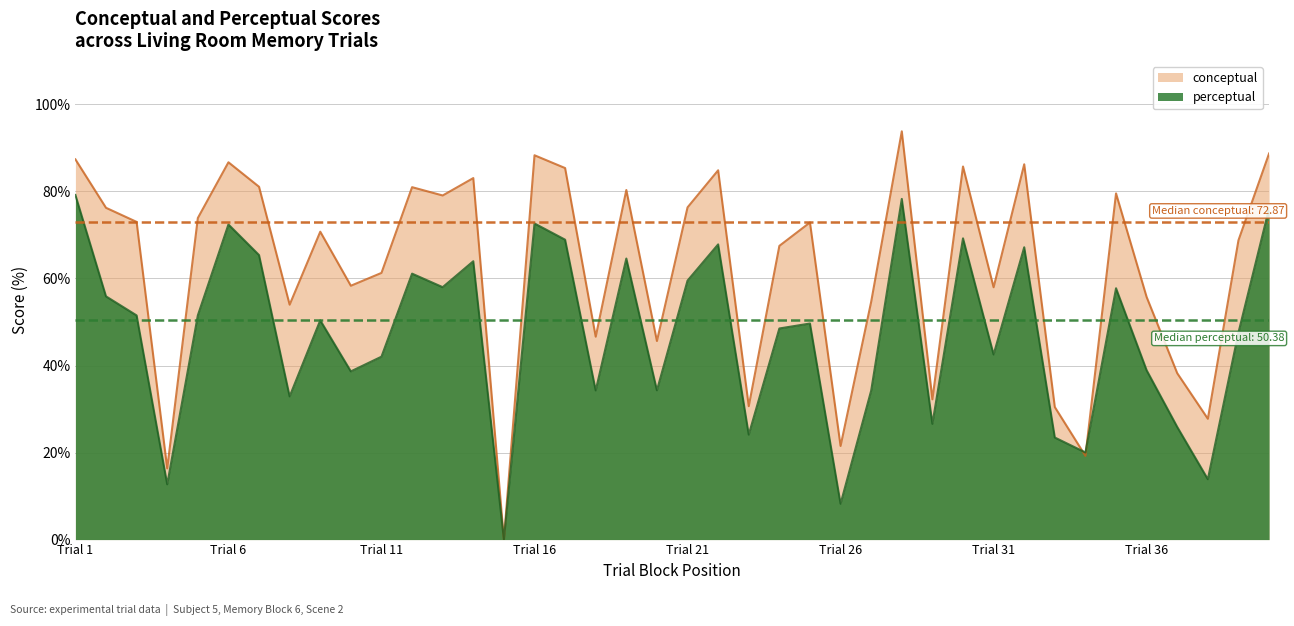

Reading left to right, what are all the values shown in this chart?

conceptual: 87.4	76.2	73.0	16.4	73.9	86.7	81.1	54.0	70.8	58.3	61.3	81.0	79.1	83.1	0.0	88.3	85.4	46.6	80.3	45.6	76.3	84.9	30.7	67.5	72.9	21.5	54.7	93.8	32.2	85.7	58.0	86.2	30.4	19.2	79.5	55.7	38.2	27.8	68.8	88.7
perceptual: 79.2	55.9	51.5	12.7	51.5	72.4	65.4	32.9	50.4	38.6	42.0	61.1	58.0	64.0	0.0	72.6	68.9	34.3	64.6	34.3	59.5	67.8	24.1	48.5	49.6	8.2	34.2	78.3	26.6	69.2	42.5	67.2	23.4	20.0	57.8	38.9	25.9	13.9	47.6	76.1